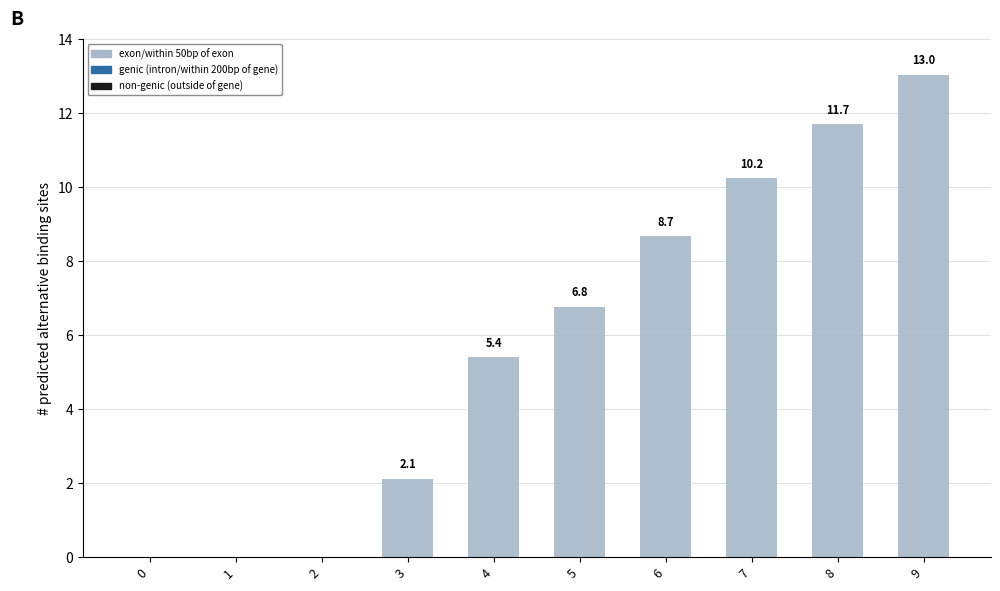

What is the change in value from 2 to 3?

+2.1